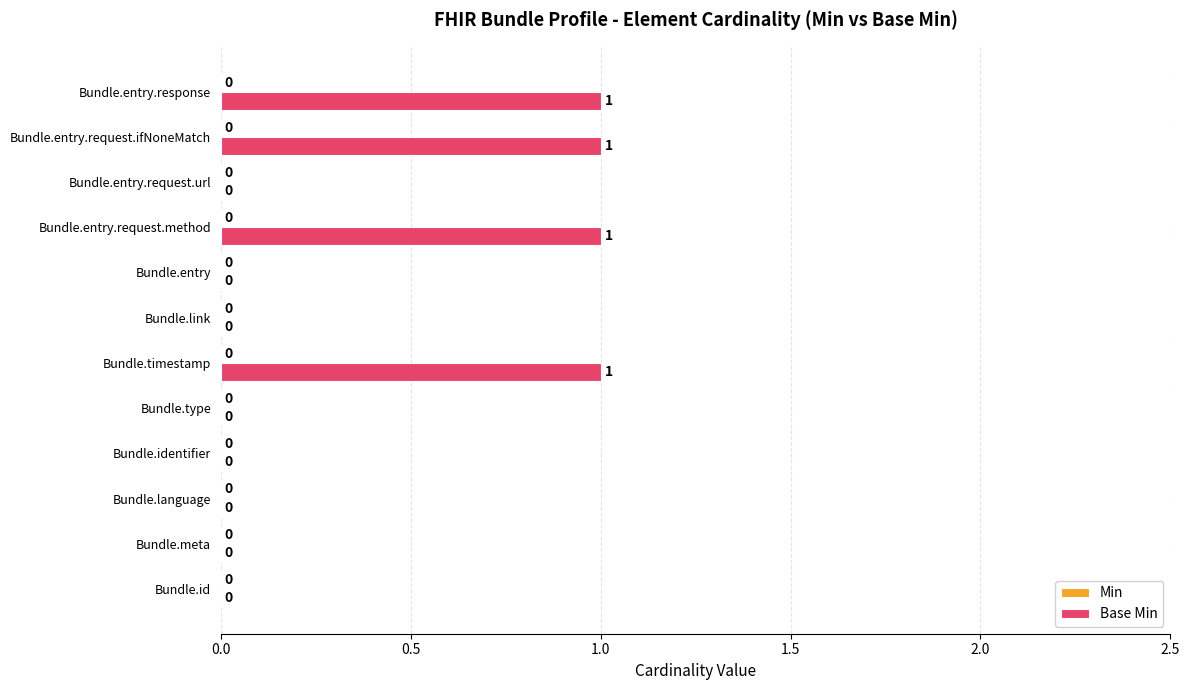

Reading bottom to top, list all the values displayed in this chart.

Bundle.id=0	Bundle.meta=0	Bundle.language=0	Bundle.identifier=0	Bundle.type=0	Bundle.timestamp=1	Bundle.link=0	Bundle.entry=0	Bundle.entry.request.method=1	Bundle.entry.request.url=0	Bundle.entry.request.ifNoneMatch=1	Bundle.entry.response=1